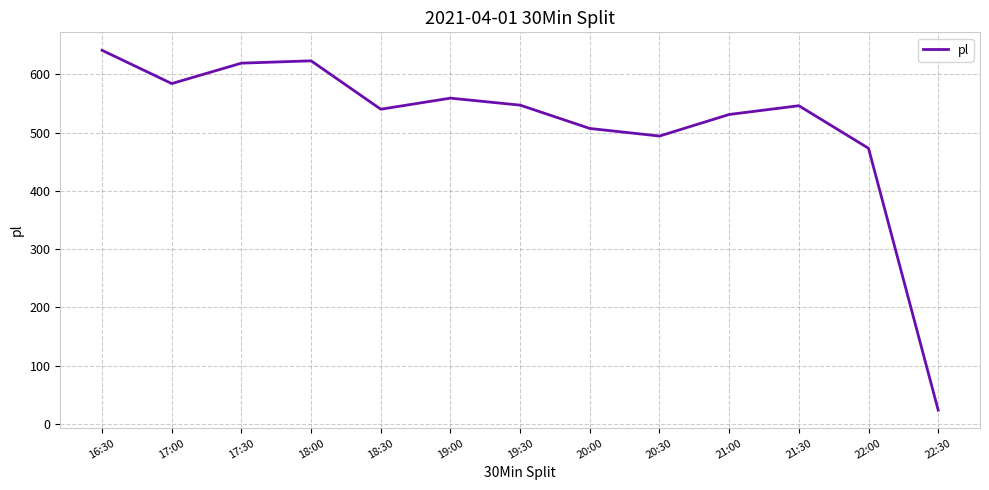

What position from the right is 21:00?

4